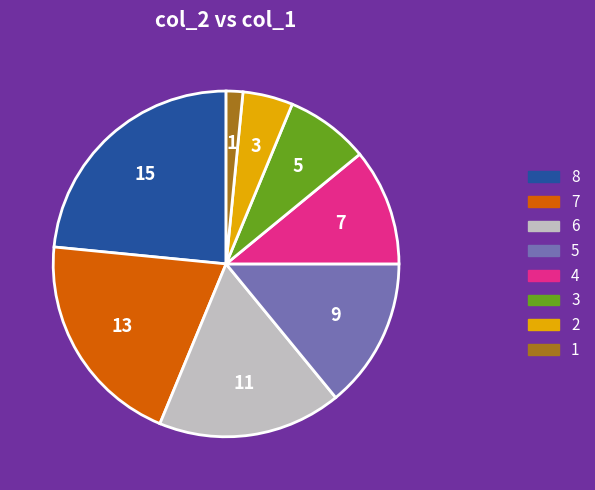

True or false: 2 accounts for 18% of the total.

False